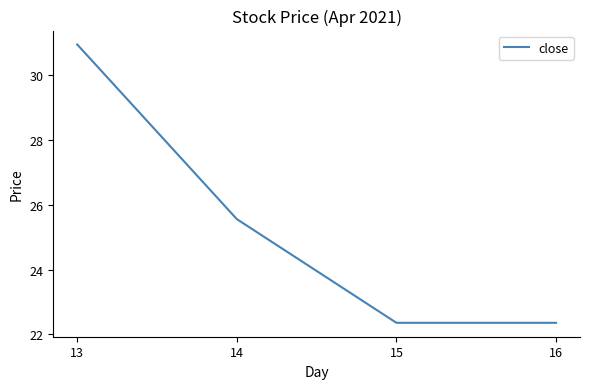

At which label does the data first exceed 25?

13